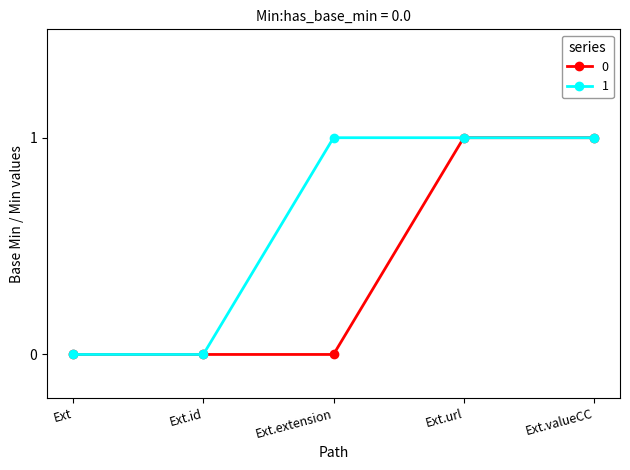

What is the maximum value for 1?

1